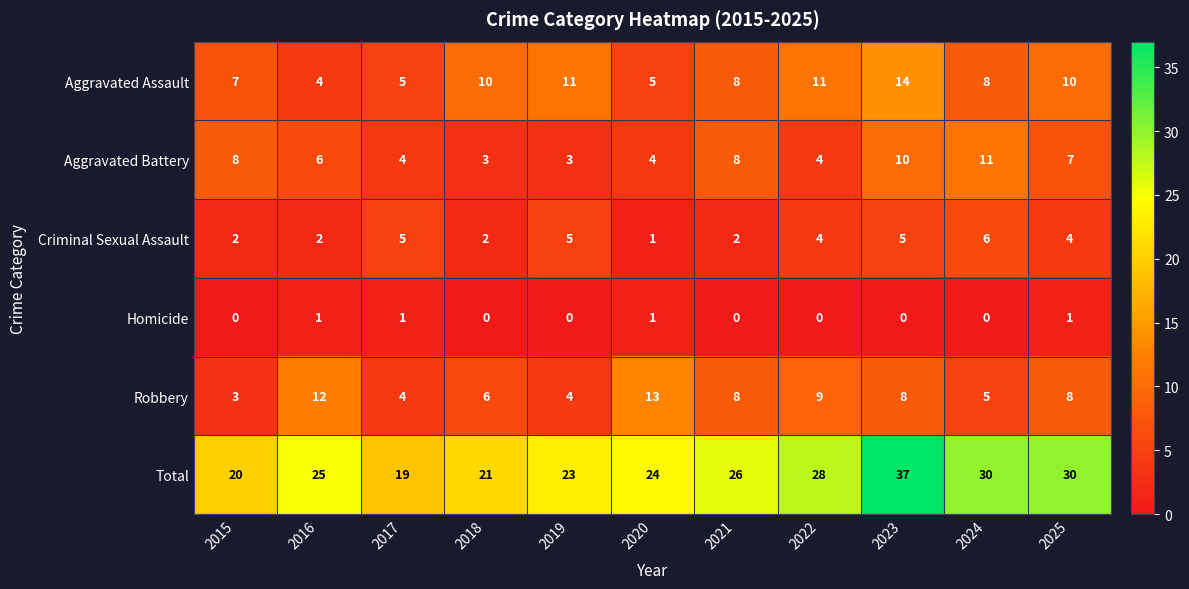

Count the number of categories in the chart.

11